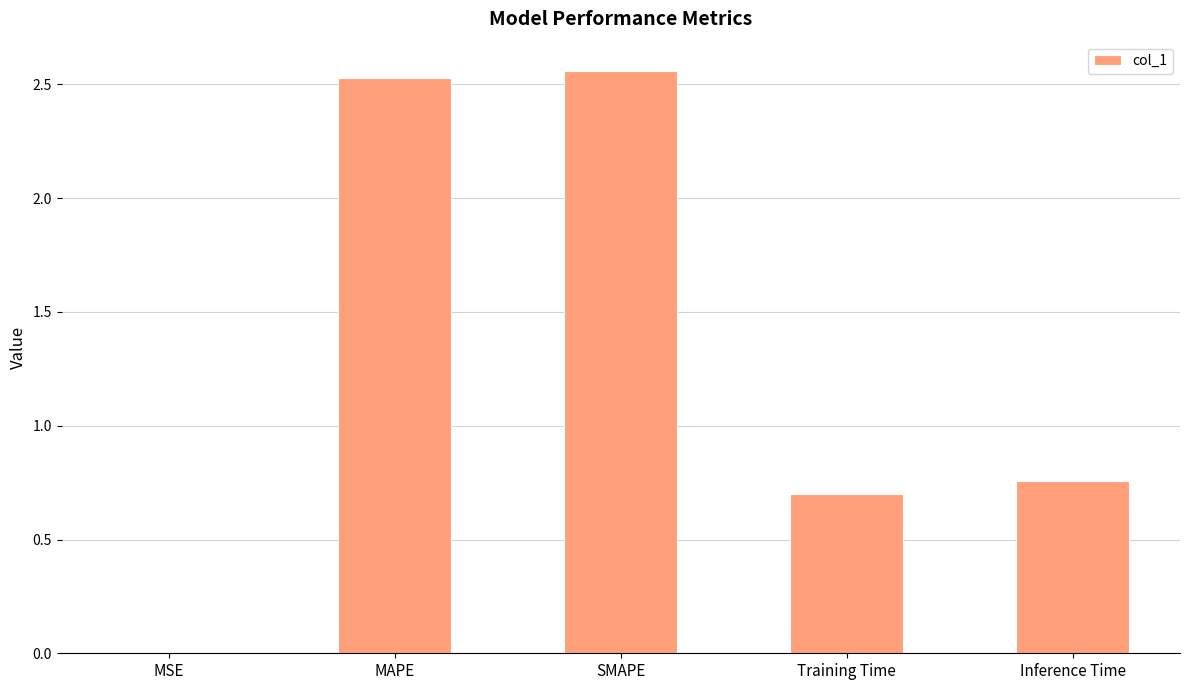

The chart shows a value of 0.7 at Training Time. True or false?

True